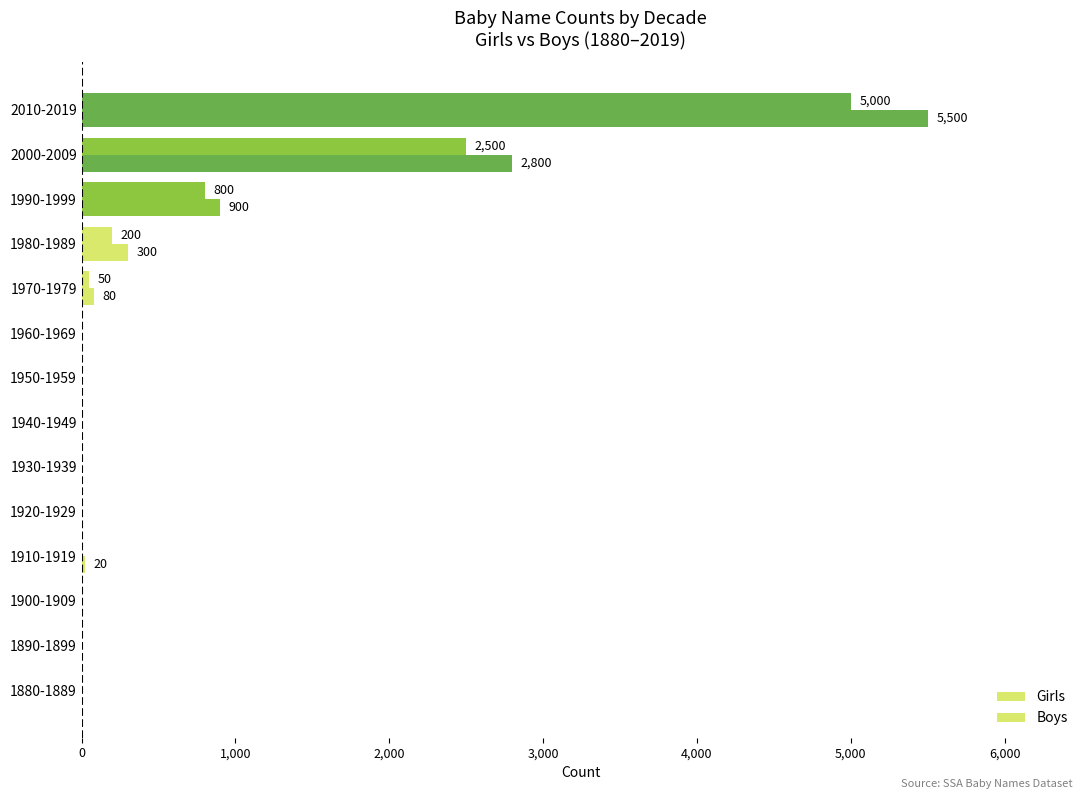

How many values in the Boys series exceed 0?

6